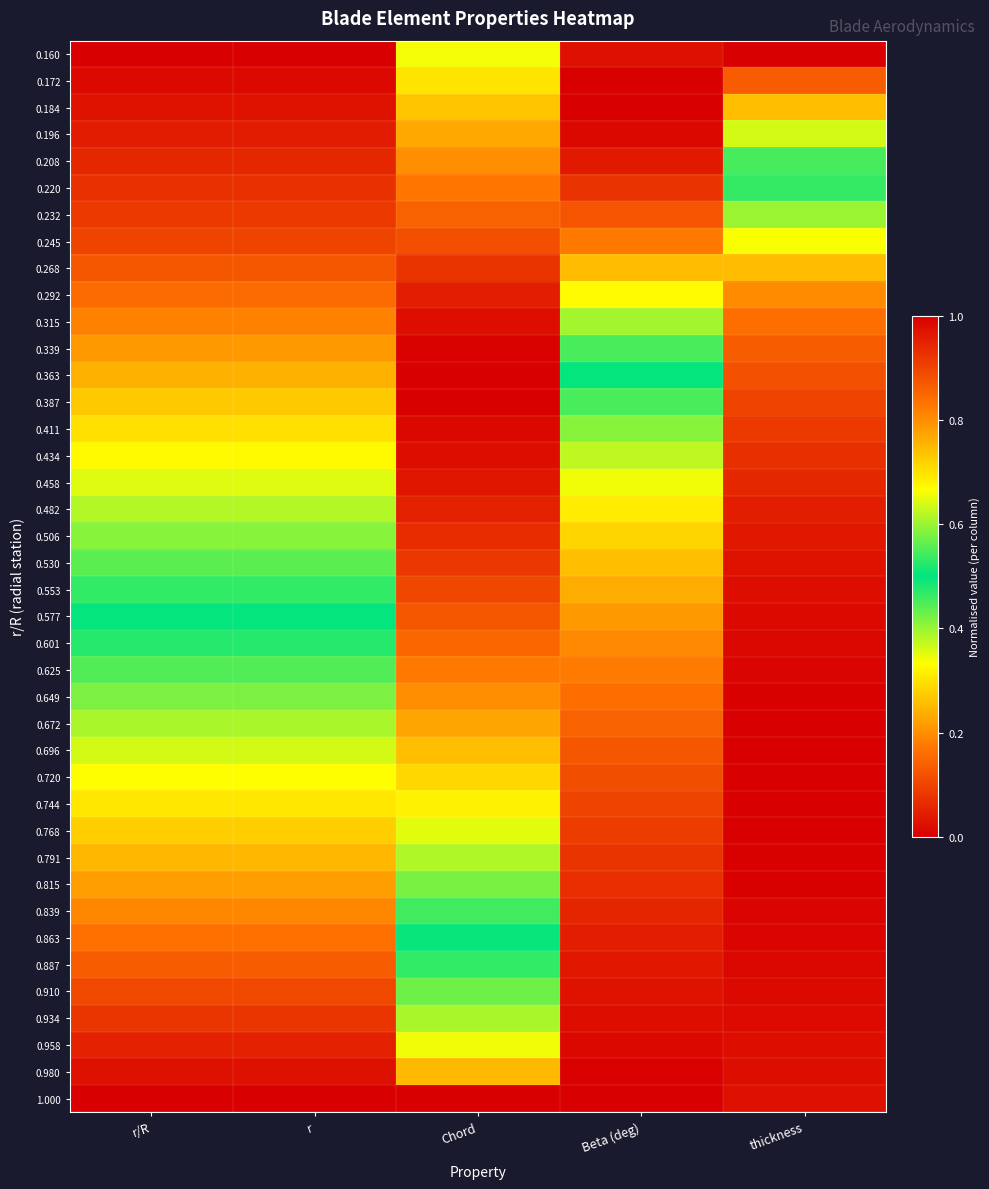

Which has a higher value, Beta (deg) or r/R?

Beta (deg)